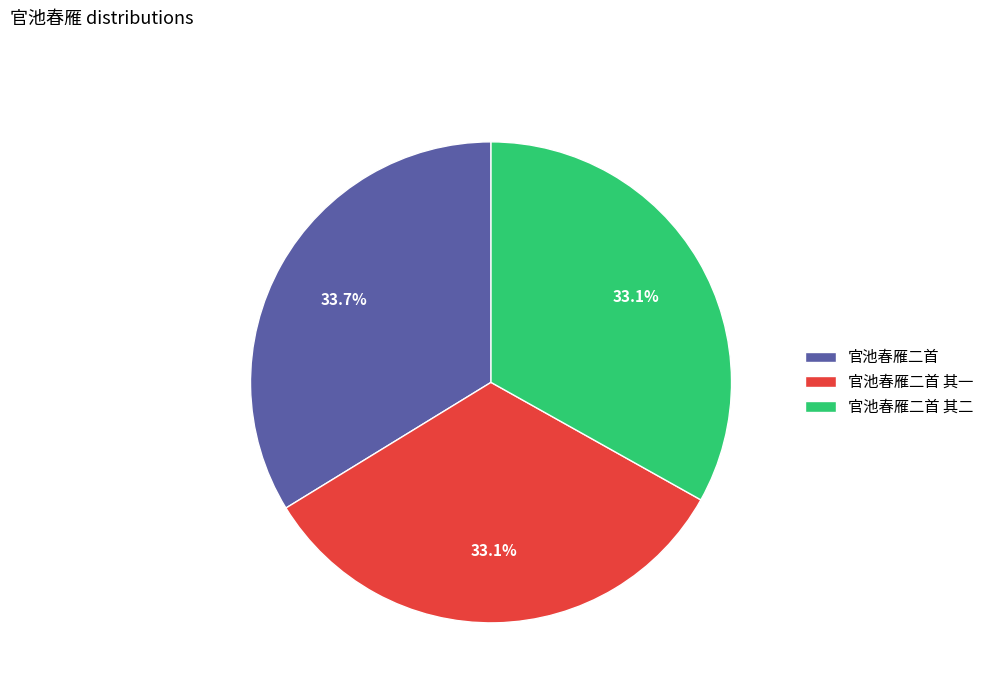

What is the largest slice in the pie chart?

官池春雁二首